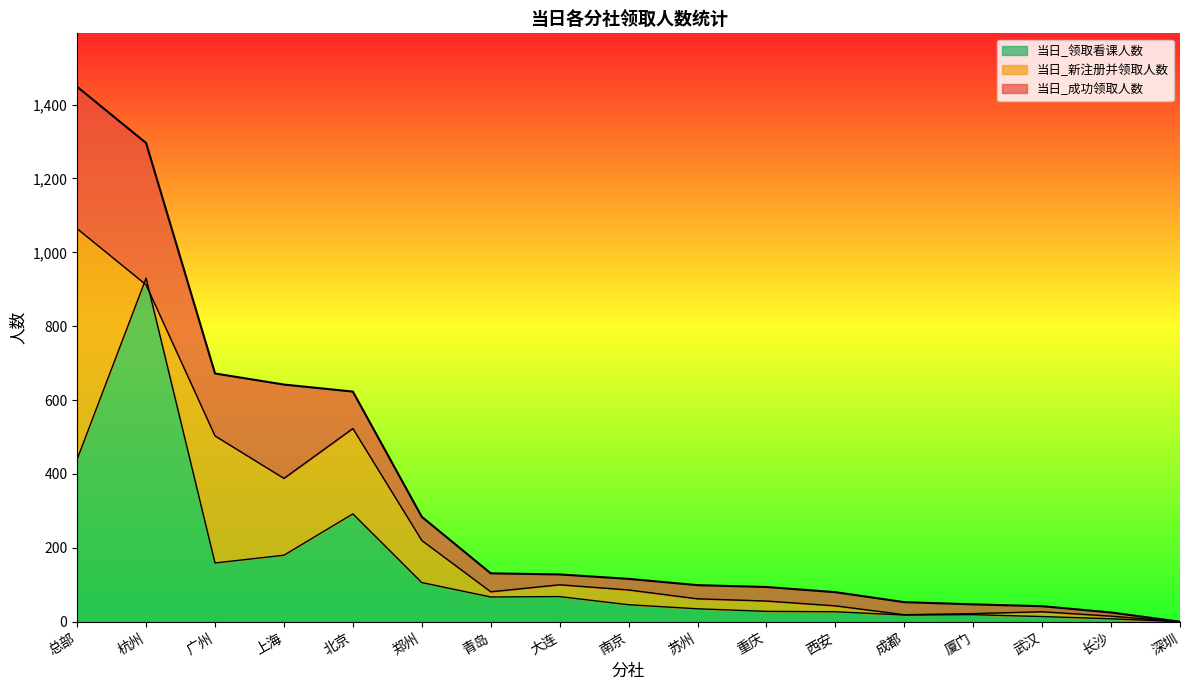

Is it true that 当日_成功领取人数 equals 116 at 南京?

True